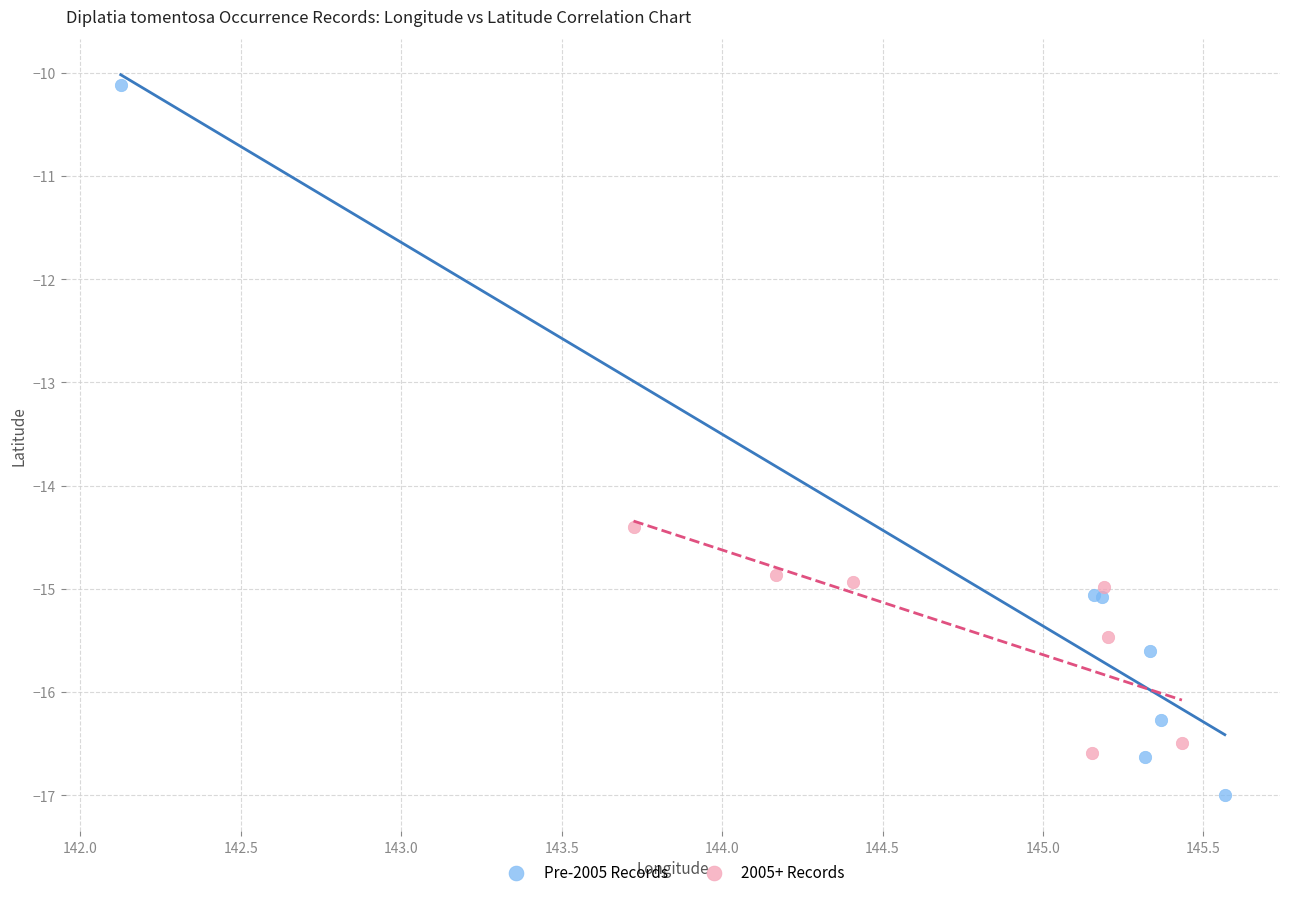

What are all the series names shown in the legend?

Pre-2005 Records, 2005+ Records